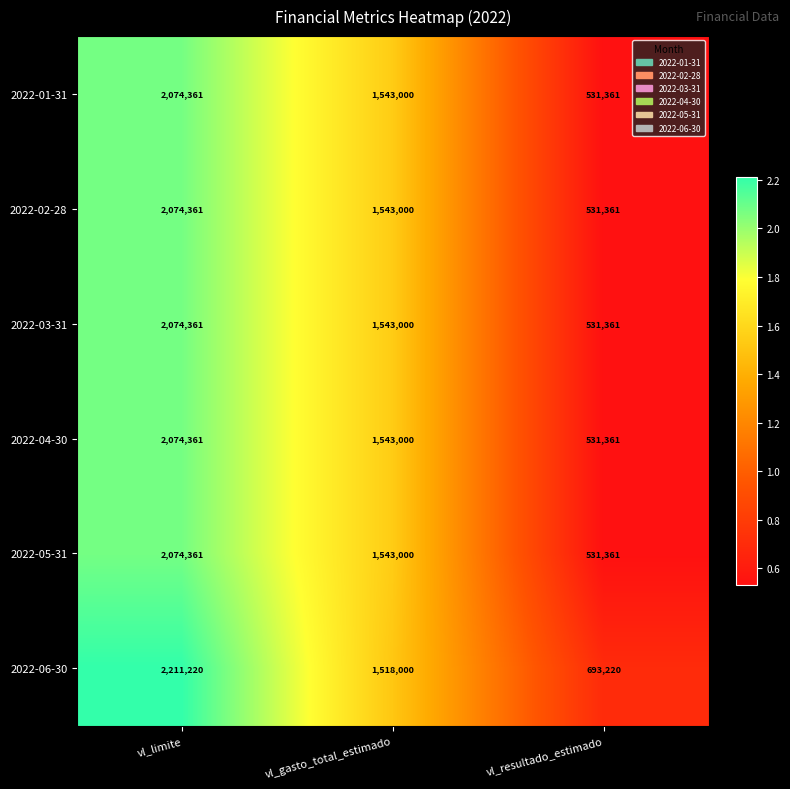

Which series has the largest total across all categories?

2022-06-30